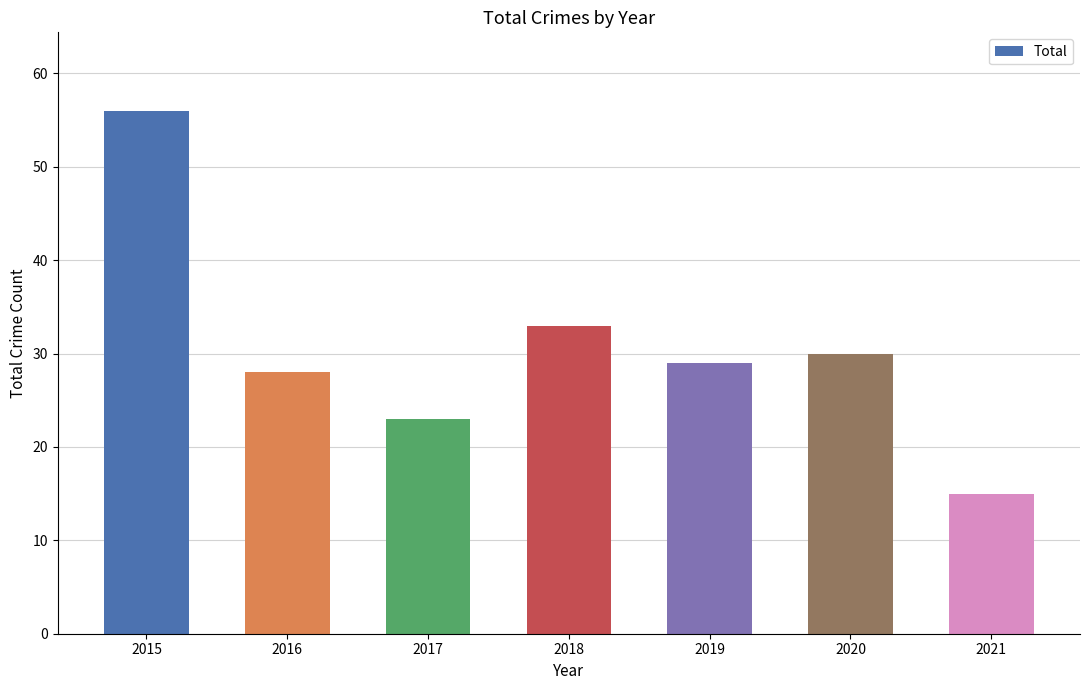

What is the maximum value shown in the chart?

56